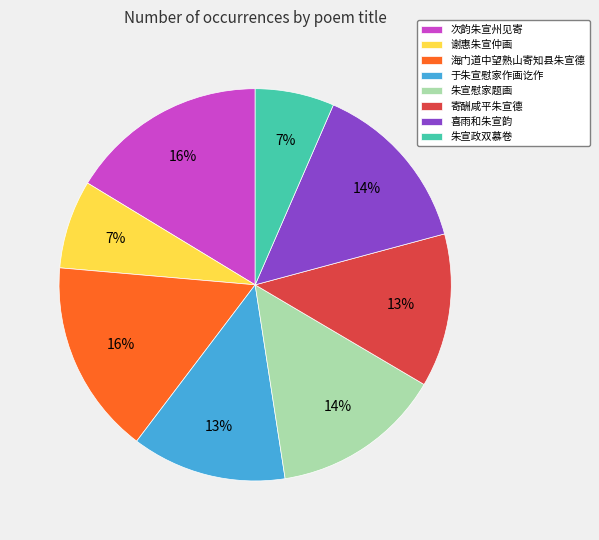

Does 朱宣慰家题画 represent more than half of the total?

No